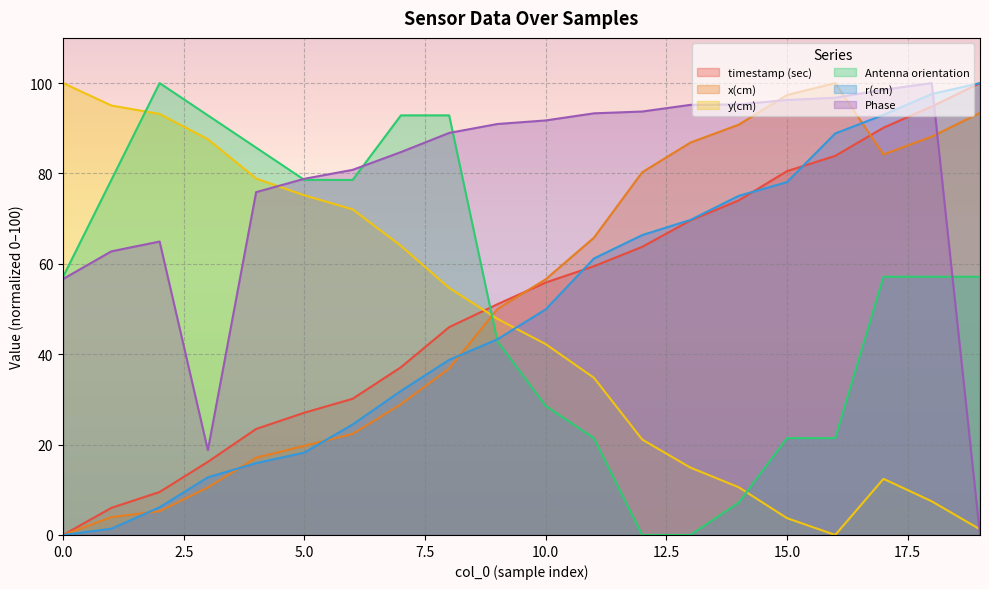

What is the difference between the maximum and minimum values in the Antenna orientation series?

100.0